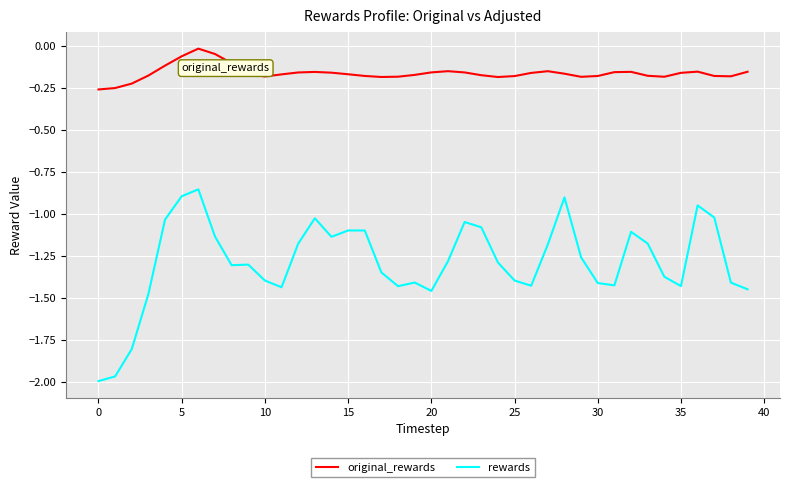

What is the difference between the second highest and minimum values in the original_rewards series?

0.2